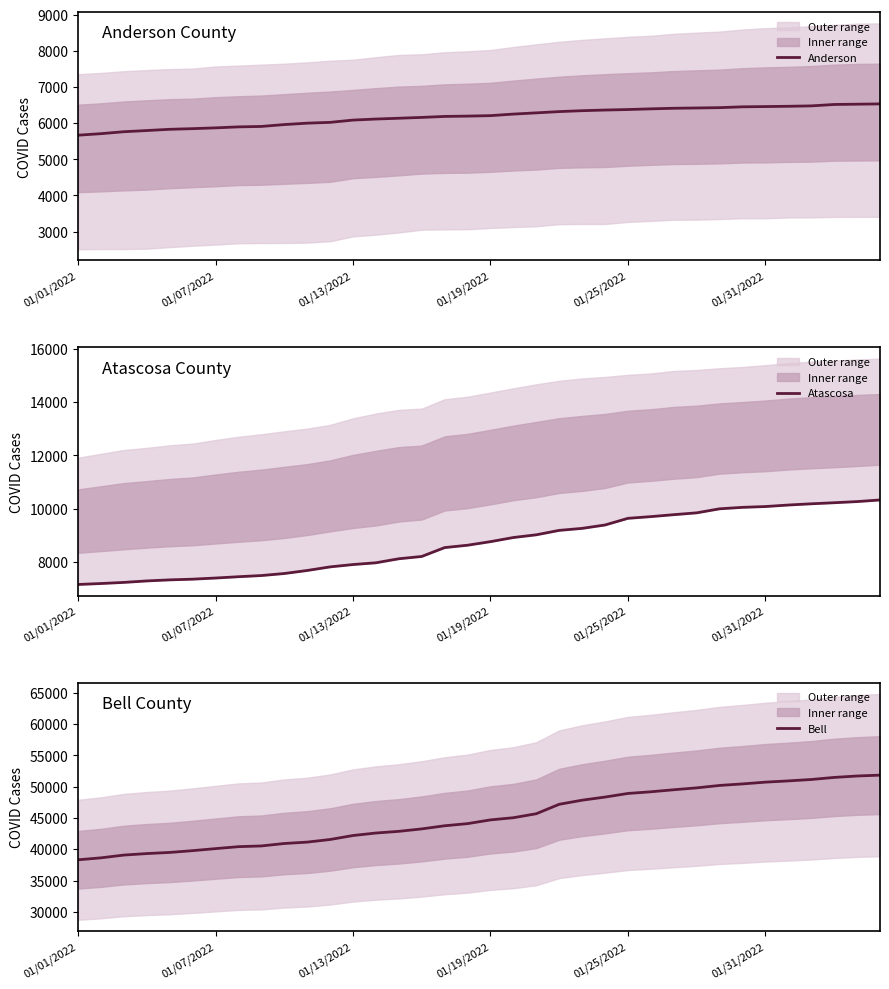

Where does the Bell series first go above 44680?

19